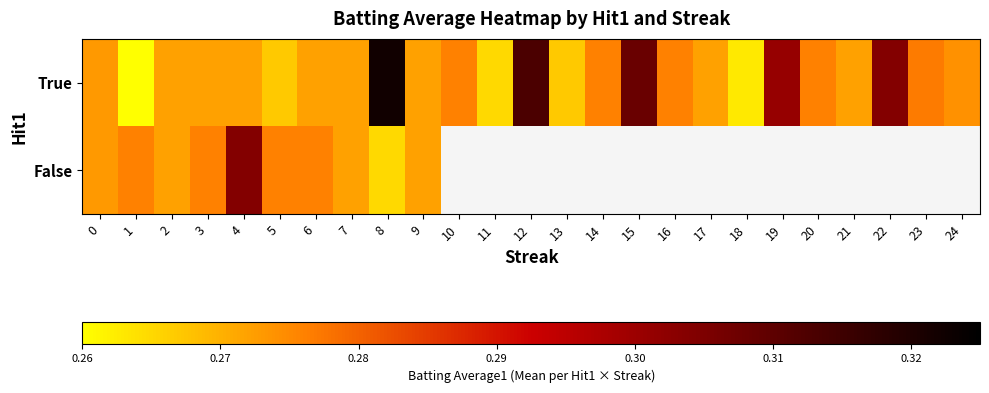

Which series has the largest total across all categories?

True